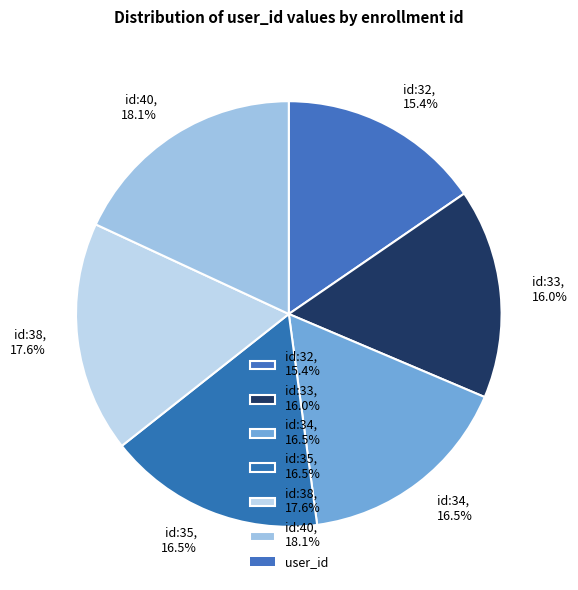

To the nearest percent, what is the average slice percentage?

17%